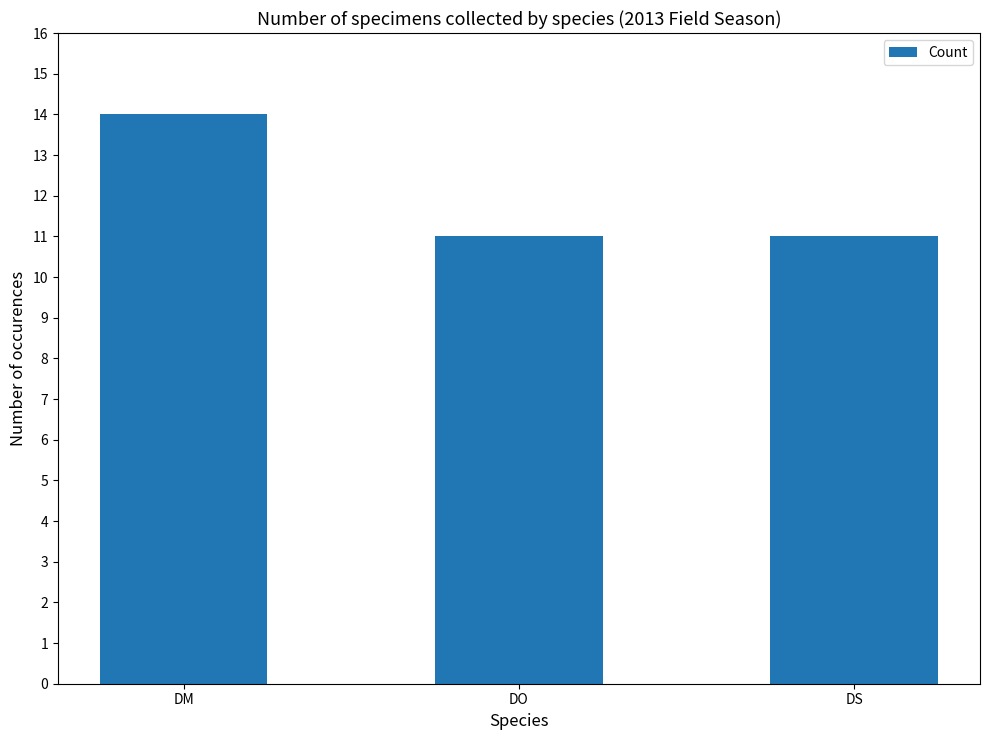

Reading right to left, list all the values displayed in this chart.

DS=11	DO=11	DM=14